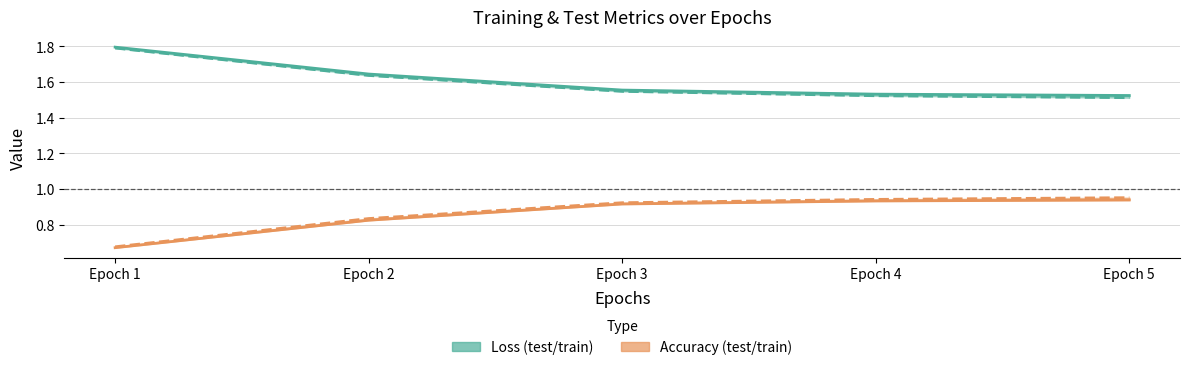

Which category has the lowest value in the train loss series?

Epoch 5